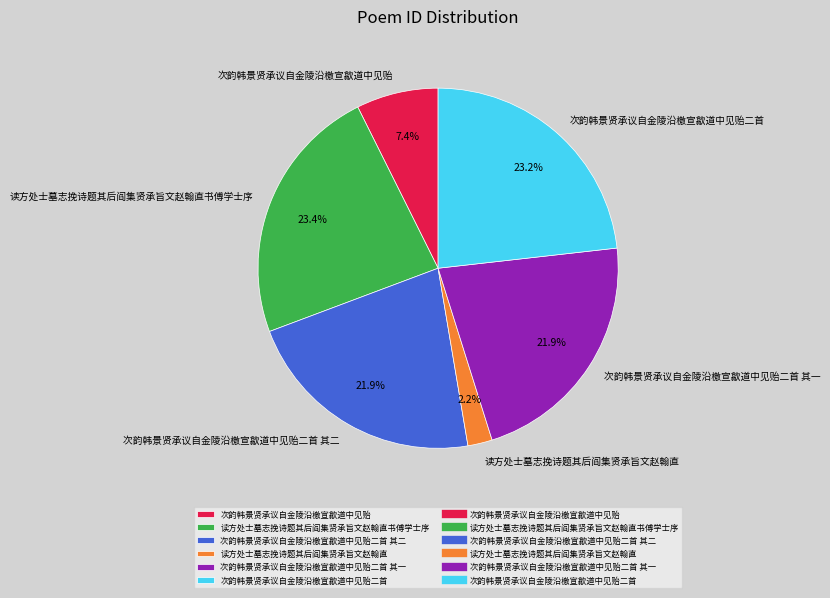

Does any single category account for the majority?

No